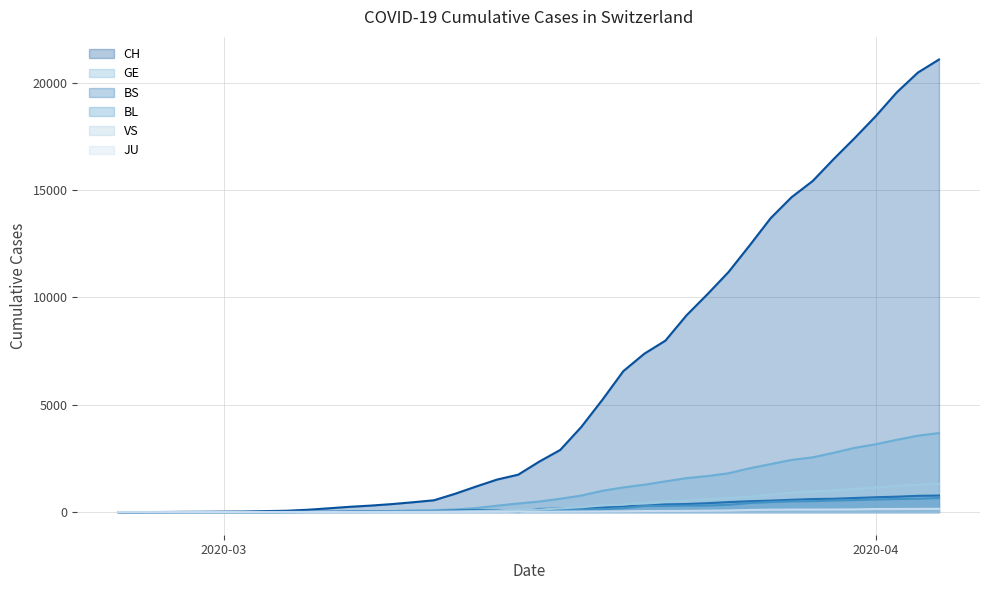

What is the highest value of the VS series?

1319